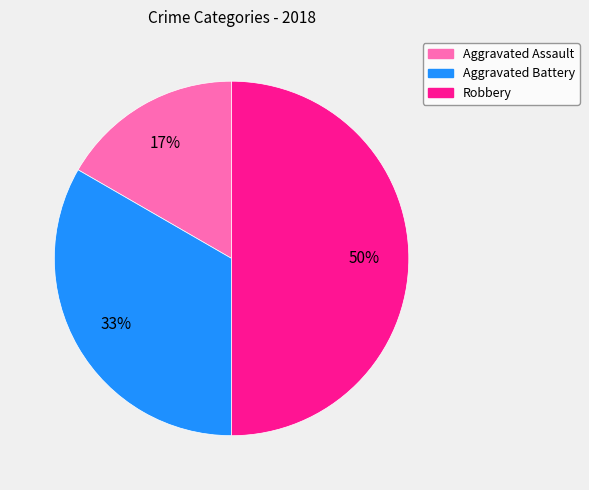

Does Aggravated Assault represent more than half of the total?

No